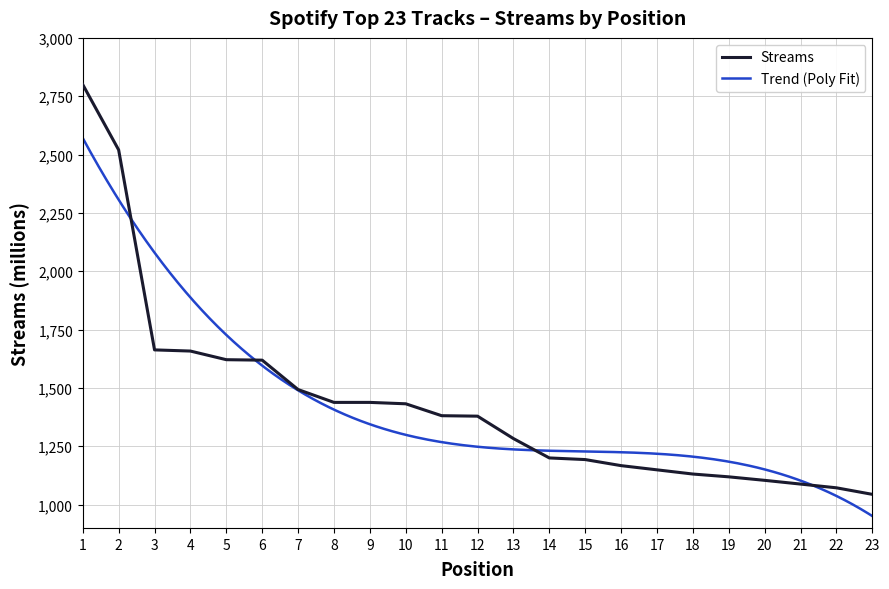

What is the ratio of the value at 20 to the value at 19?

1.0